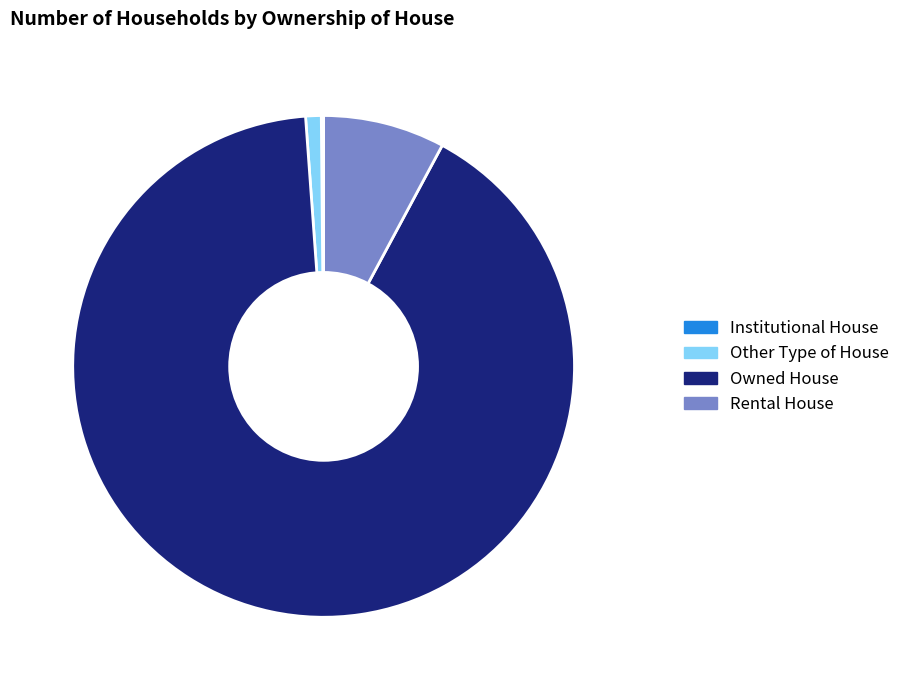

Combined, do Rental House and Owned House account for over 50%?

Yes